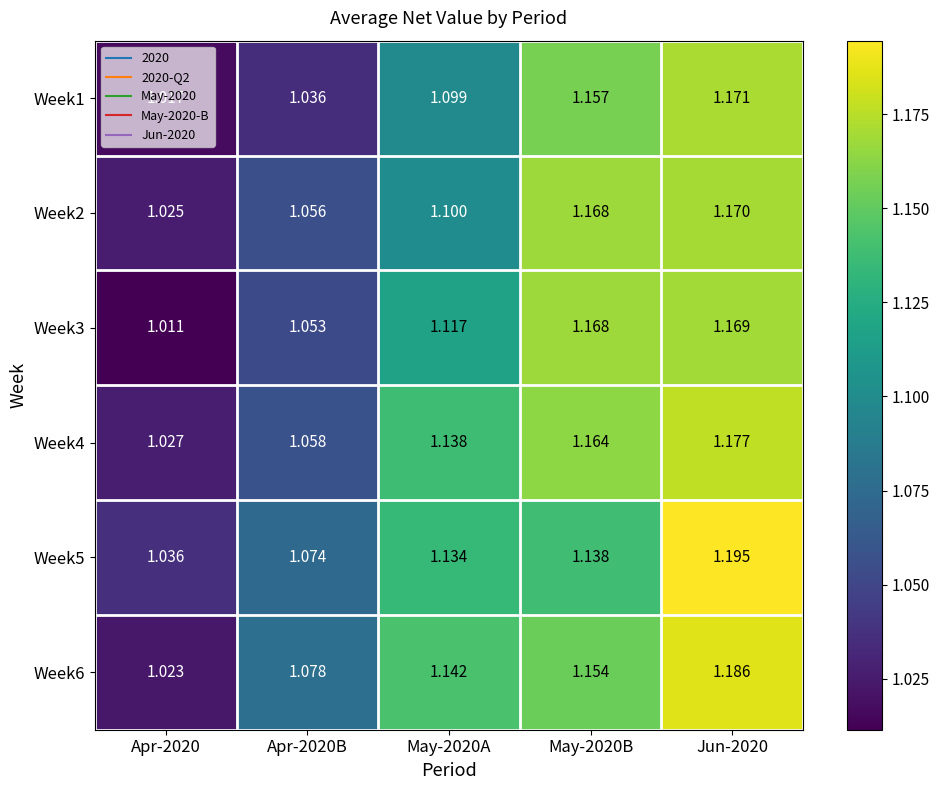

Is the value of Week4 at Apr-2020B greater than the value of Week5 at Apr-2020?

Yes